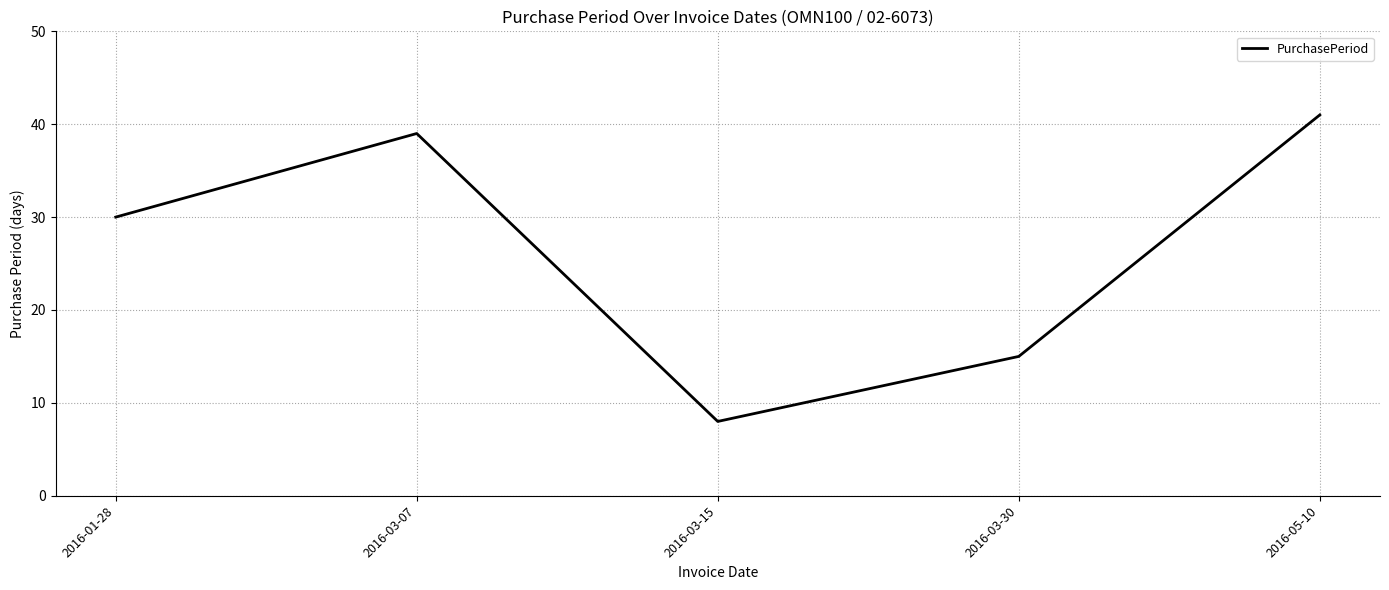

How many interior local valleys (lower than both neighbors) does the data have?

1